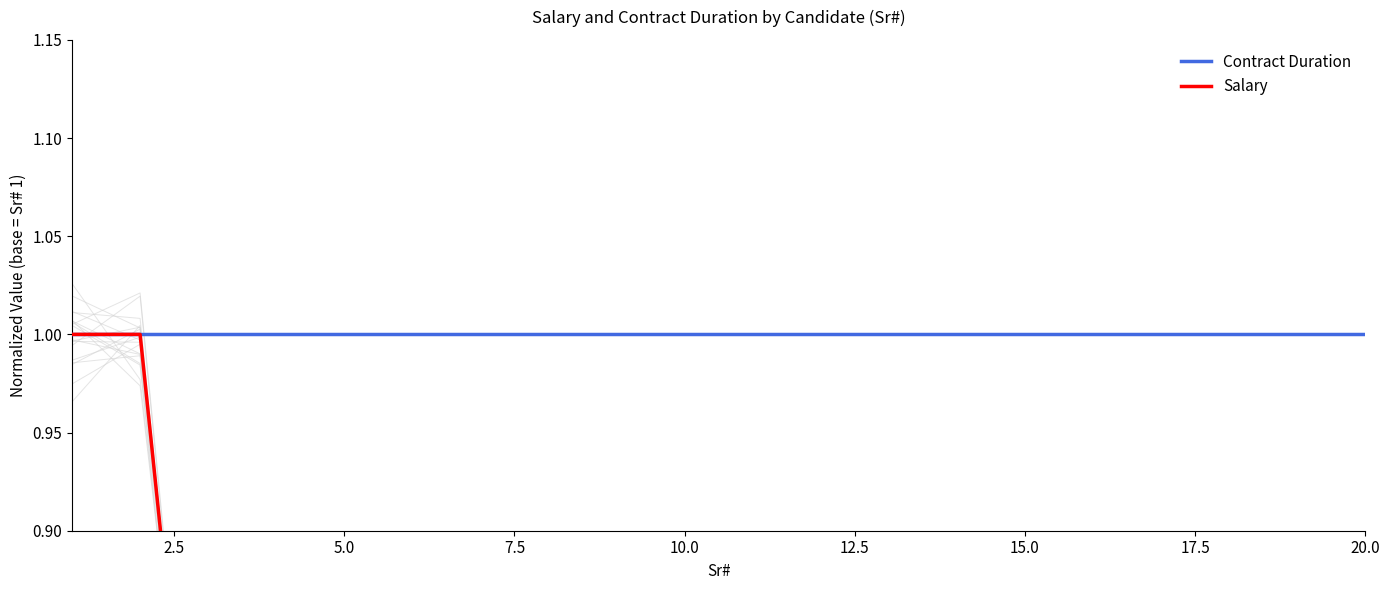

Does the chart display data point markers on the line(s)?

No